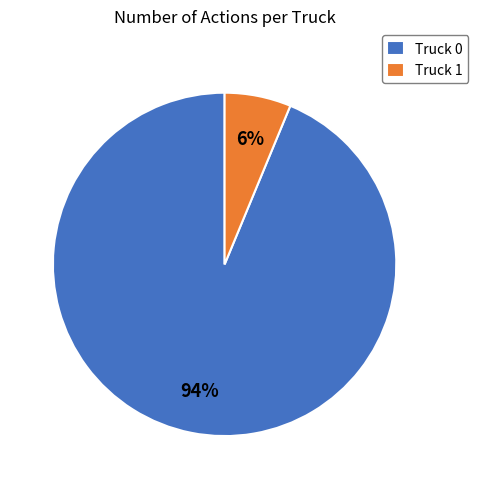

Is the sum of Truck 0 and Truck 1 greater than half?

Yes